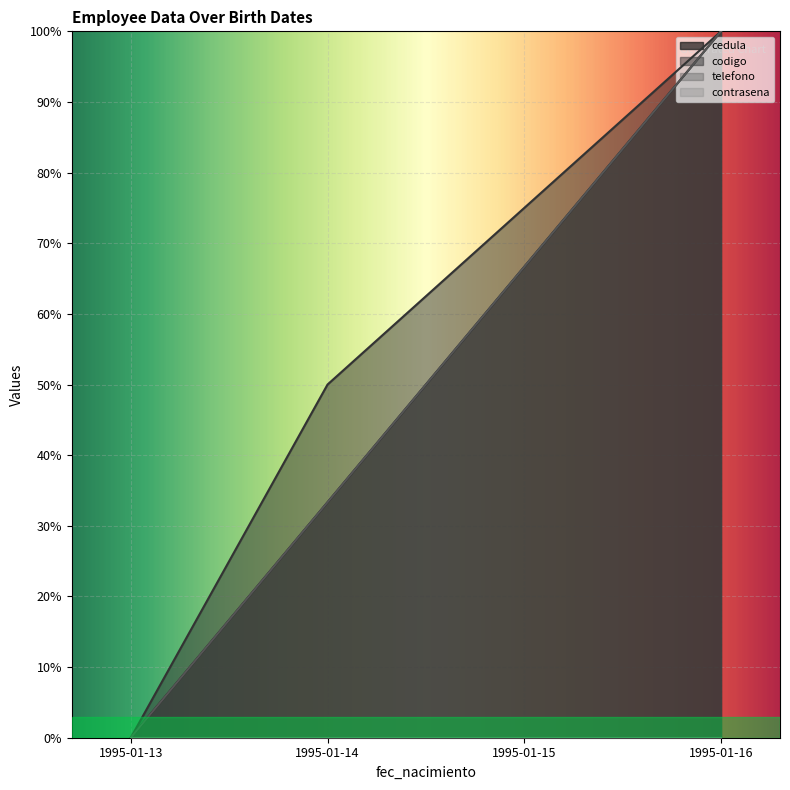

True or false: cedula and codigo intersect in this chart.

False